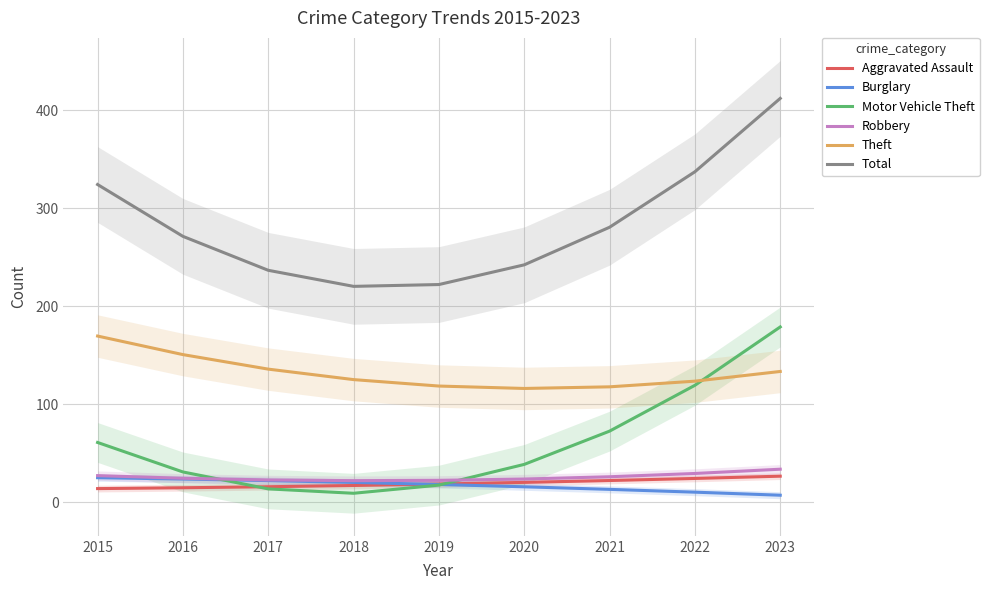

True or false: Robbery has more than 2 interior local peaks.

False